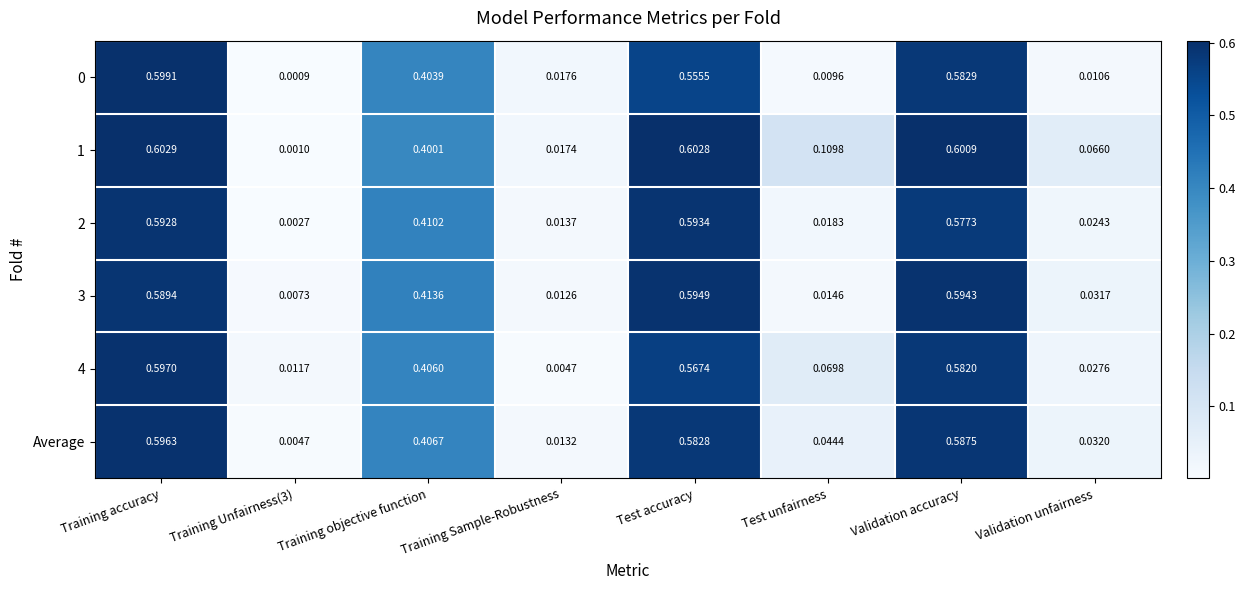

Which category has the highest value across all series?

Training accuracy